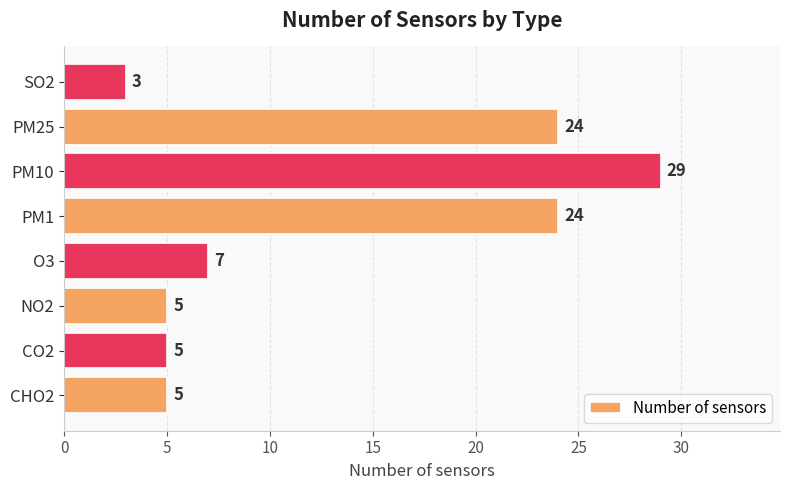

Reading bottom to top, transcribe all the data shown in this chart.

CHO2=5	CO2=5	NO2=5	O3=7	PM1=24	PM10=29	PM25=24	SO2=3